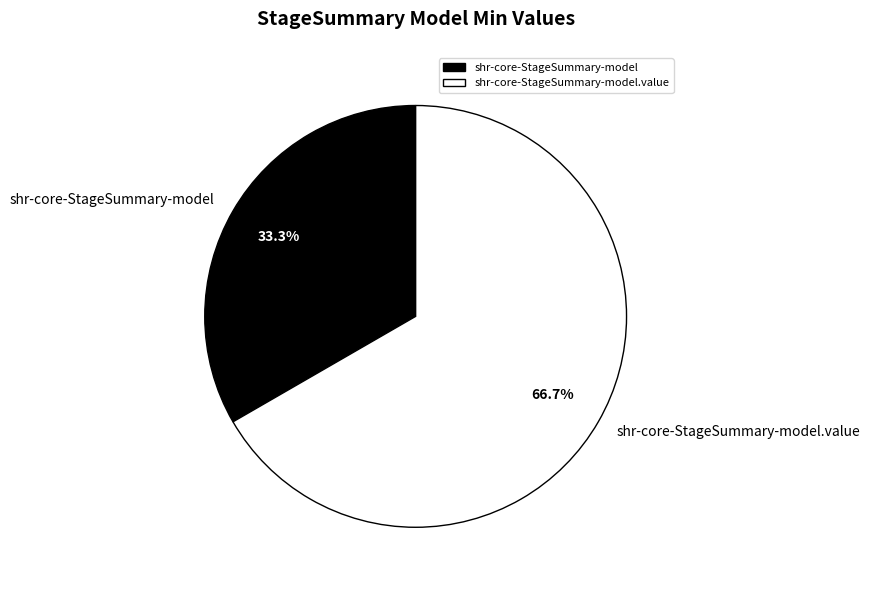

What is the ratio of the value at shr-core-StageSummary-model.value to the value at shr-core-StageSummary-model?

2.0